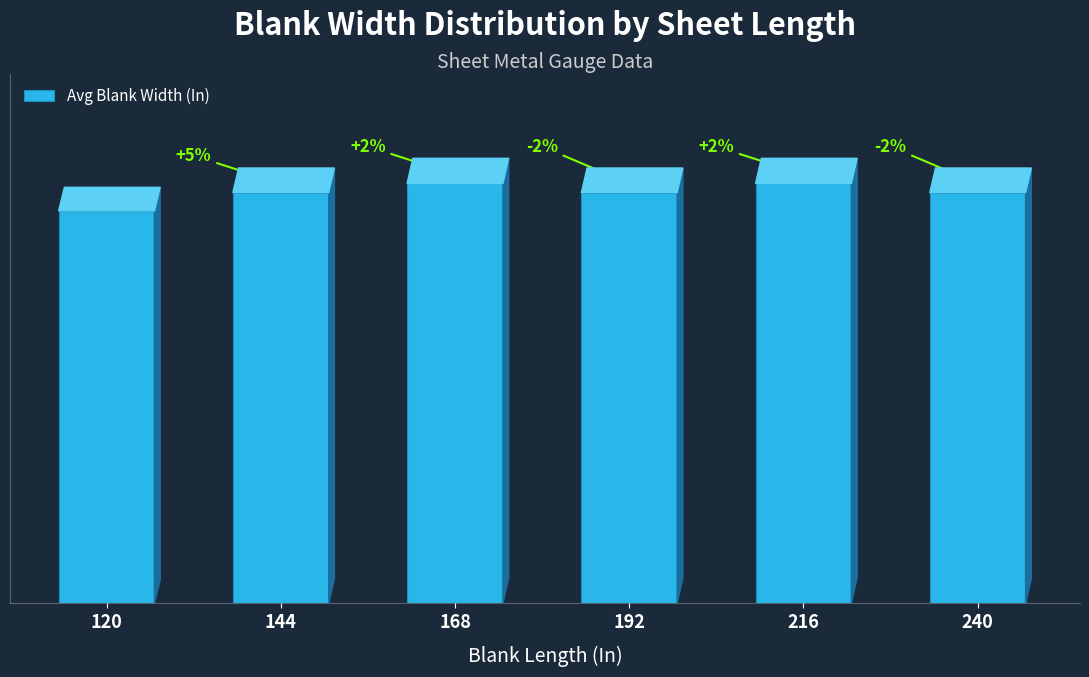

Are the bars horizontal?

No